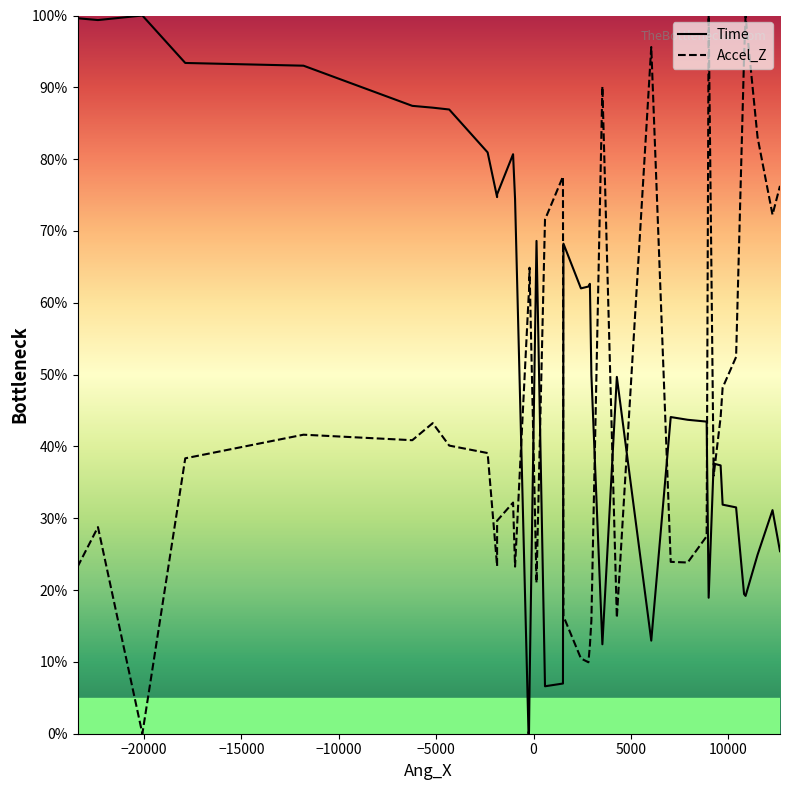

What is the highest value of the Time series?

100.0